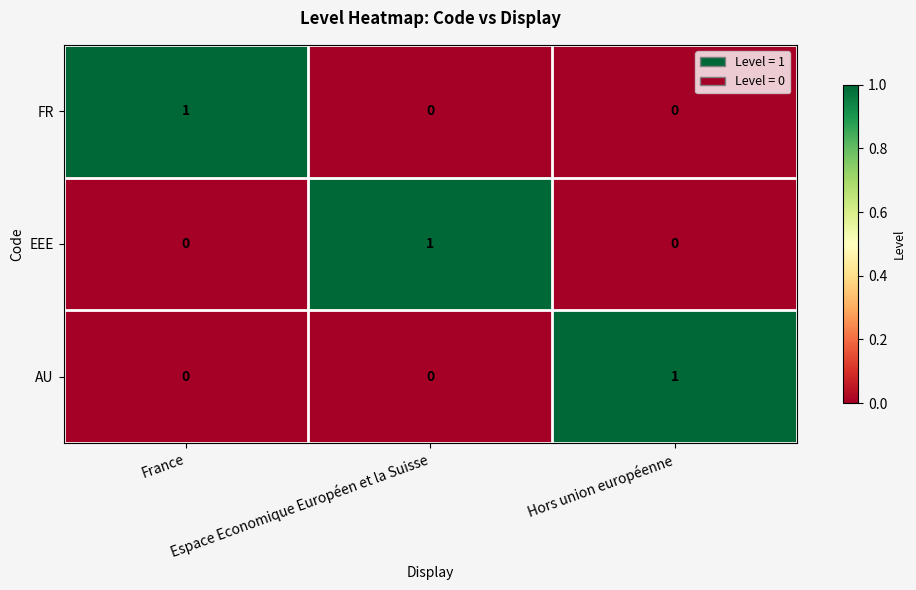

At how many categories does at least one series exceed 0?

3